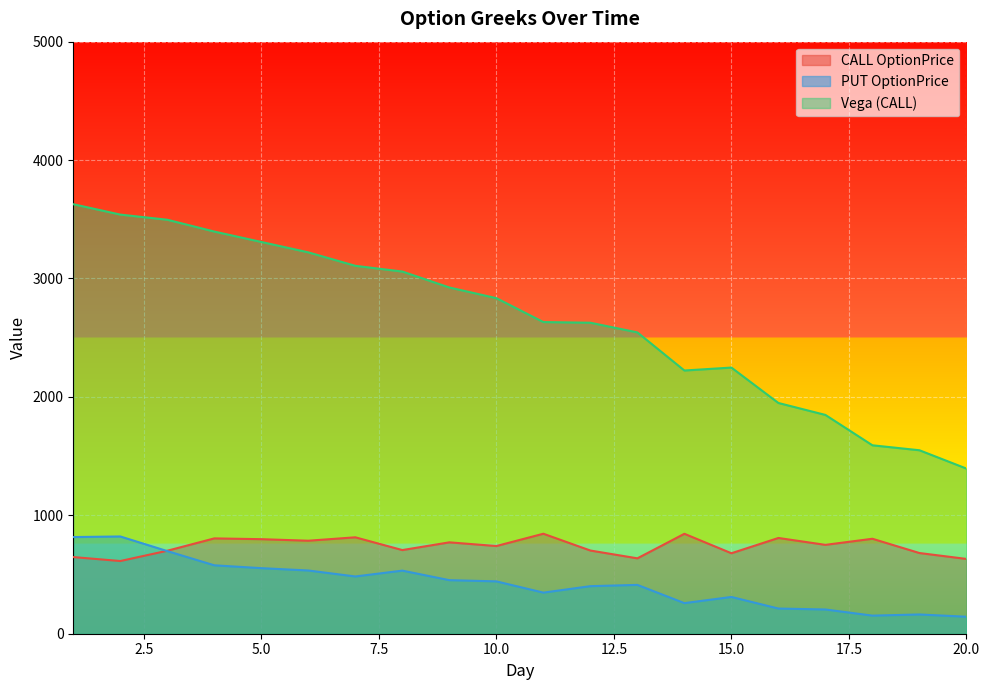

Which series has the widest spread of values?

Vega (CALL)